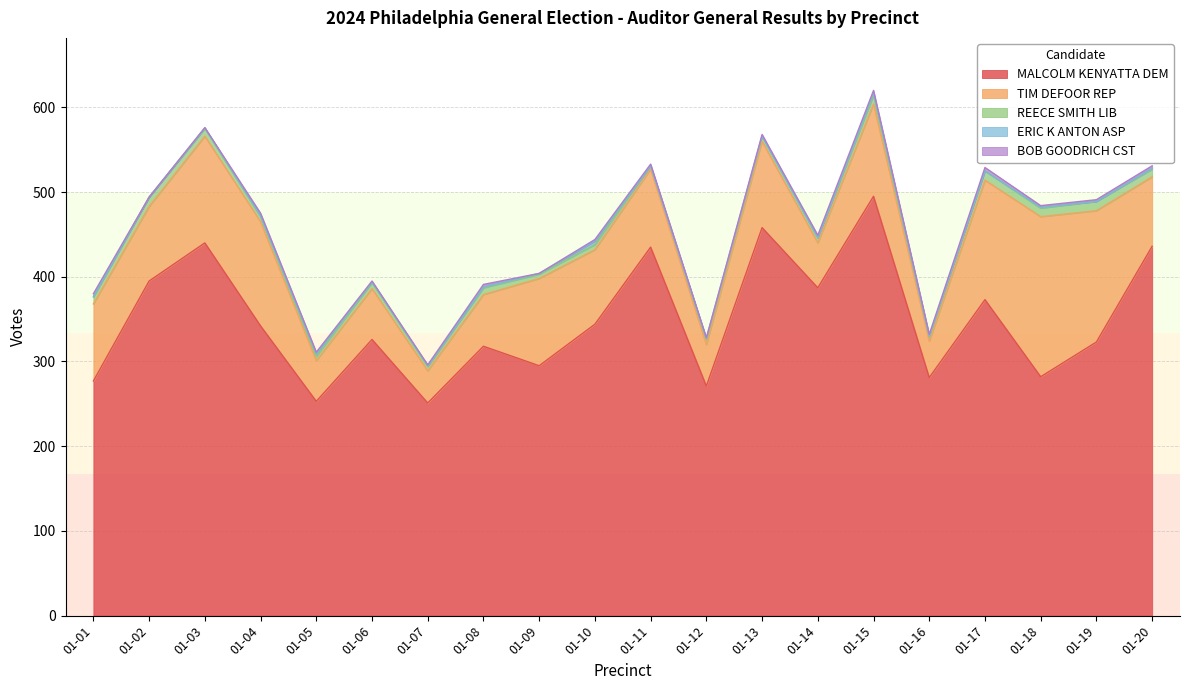

True or false: MALCOLM KENYATTA DEM has a value of 216 at 01-14.

False